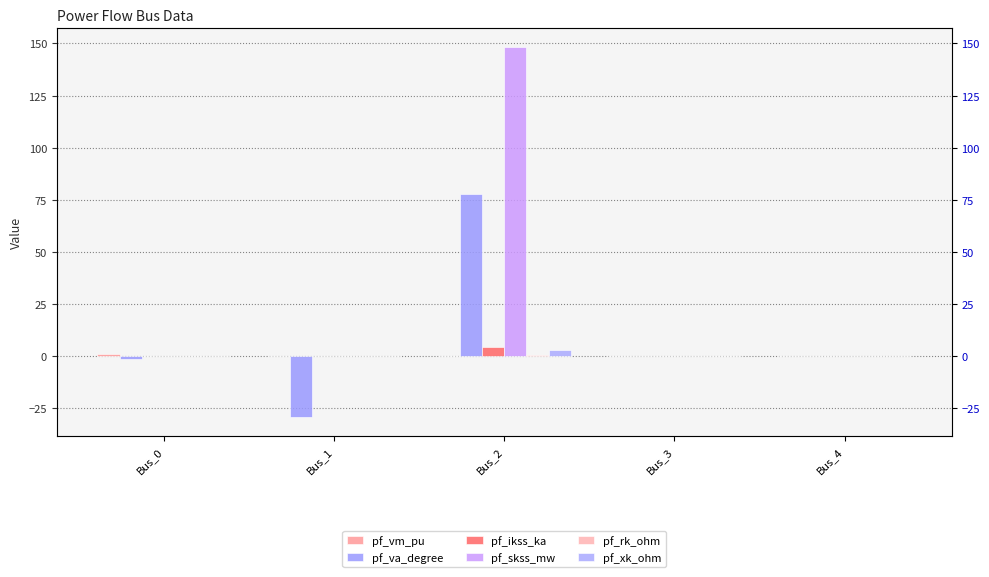

How many distinct data groups are displayed?

6